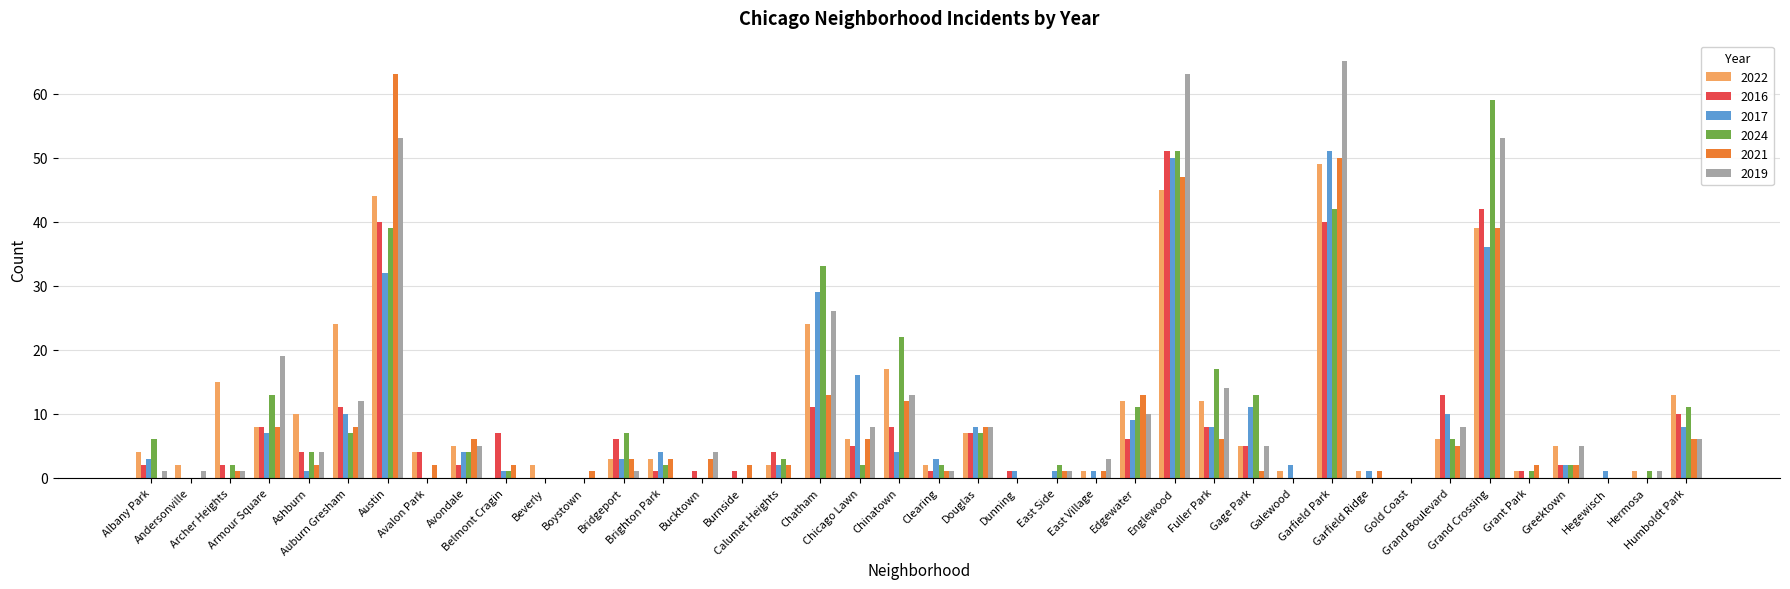

What is the spread (max minus min) of values at Bucktown?

4